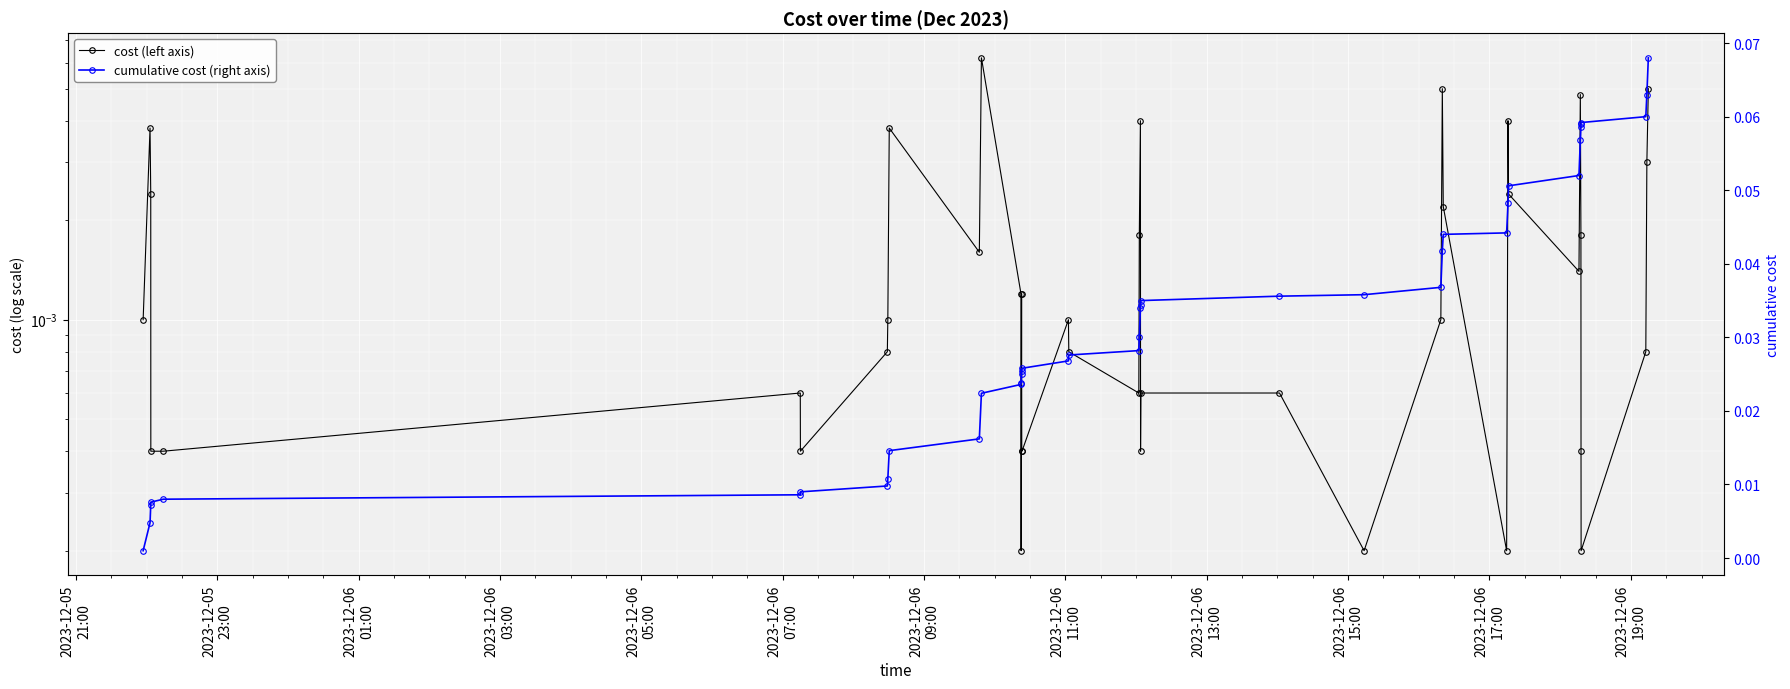

What is the sum of all cost (left axis) values?

0.1